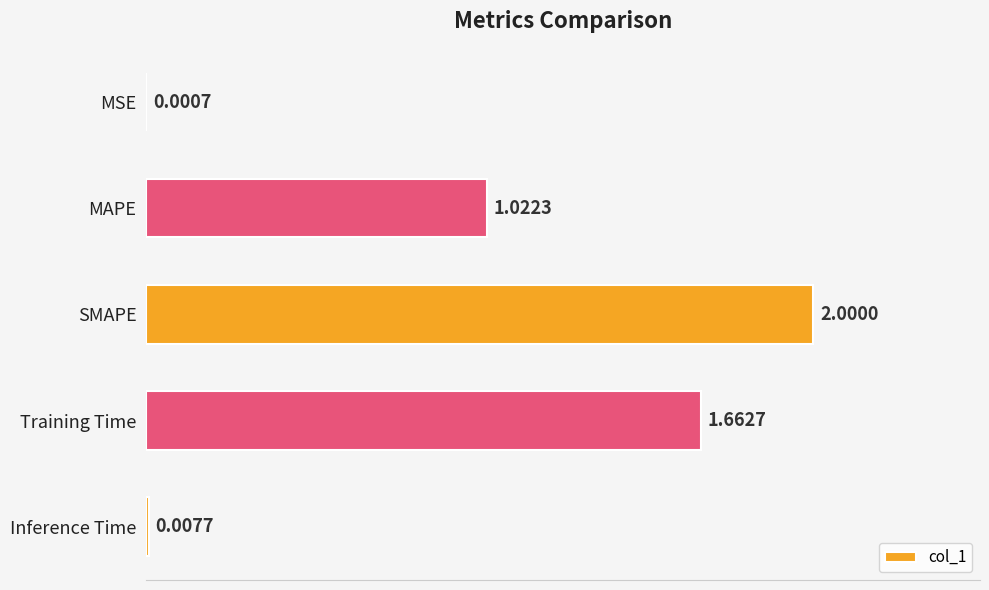

Which category has the highest value across all series?

SMAPE